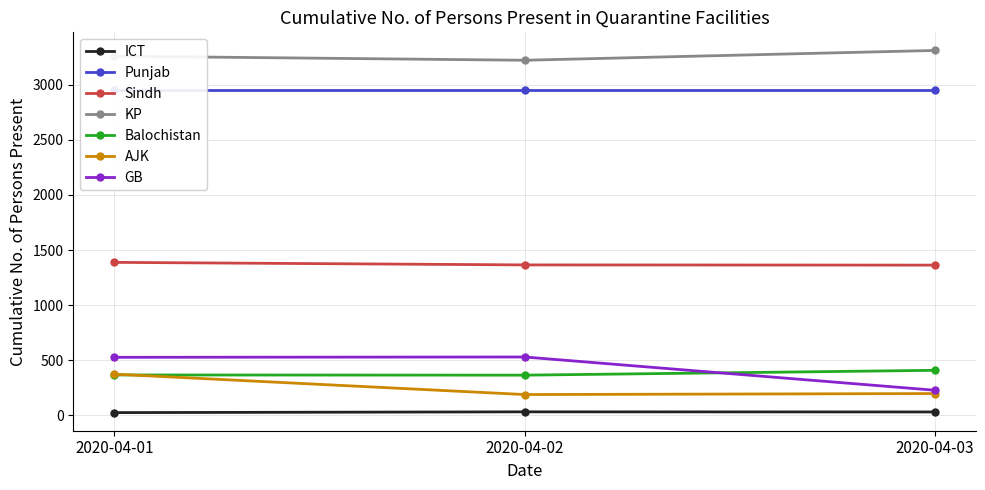

How many lines are shown in the chart?

6